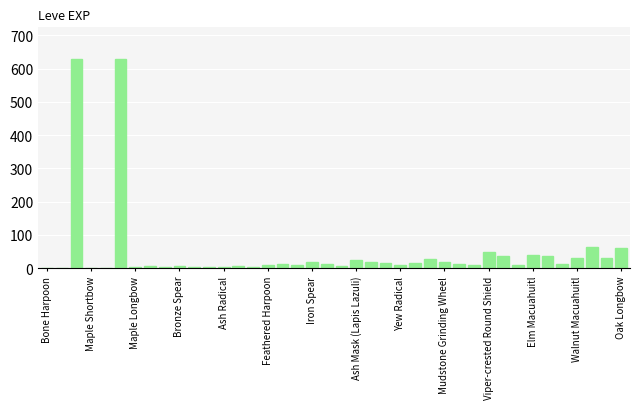

Are the bars horizontal?

No